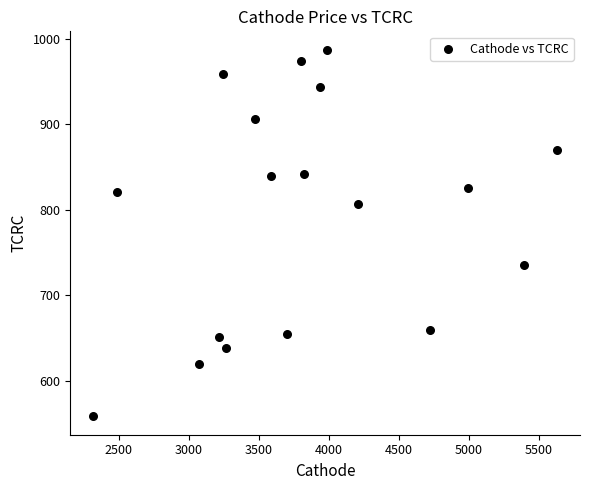

What is the range of Y values (max minus min)?

429.5